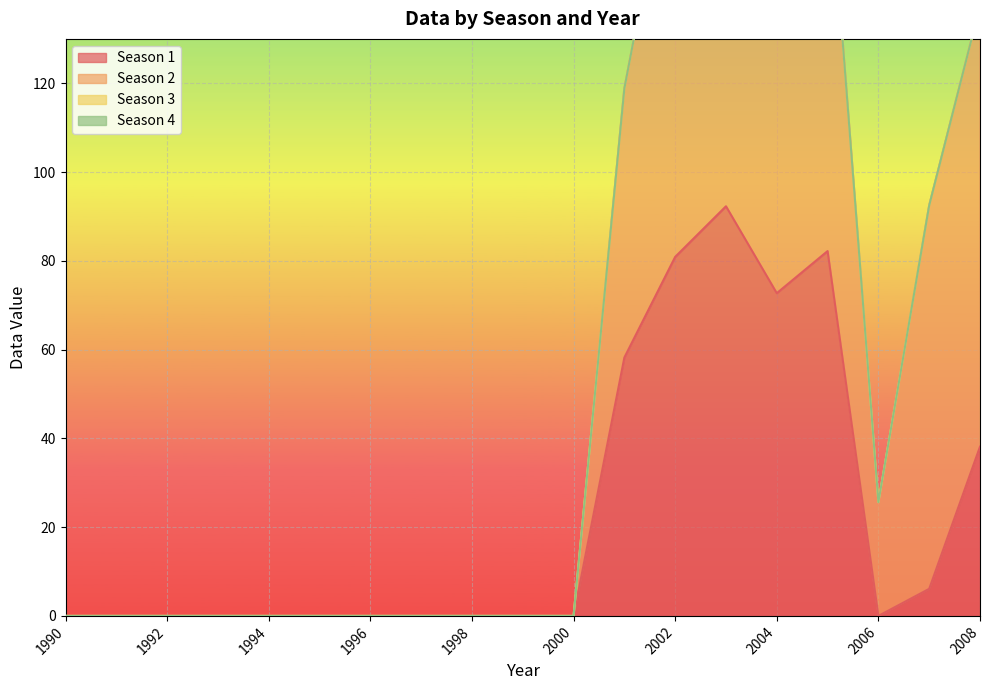

At 1993, list the series in order from smallest to largest.

Season 1, Season 2, Season 3, Season 4